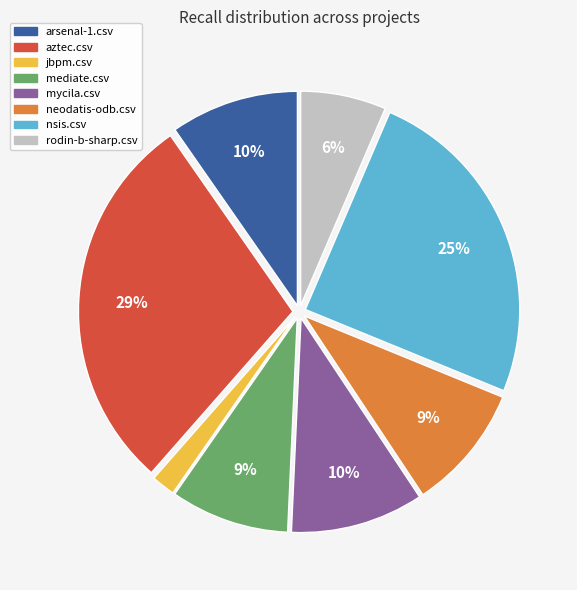

To the nearest percent, what portion does arsenal-1.csv represent?

10%